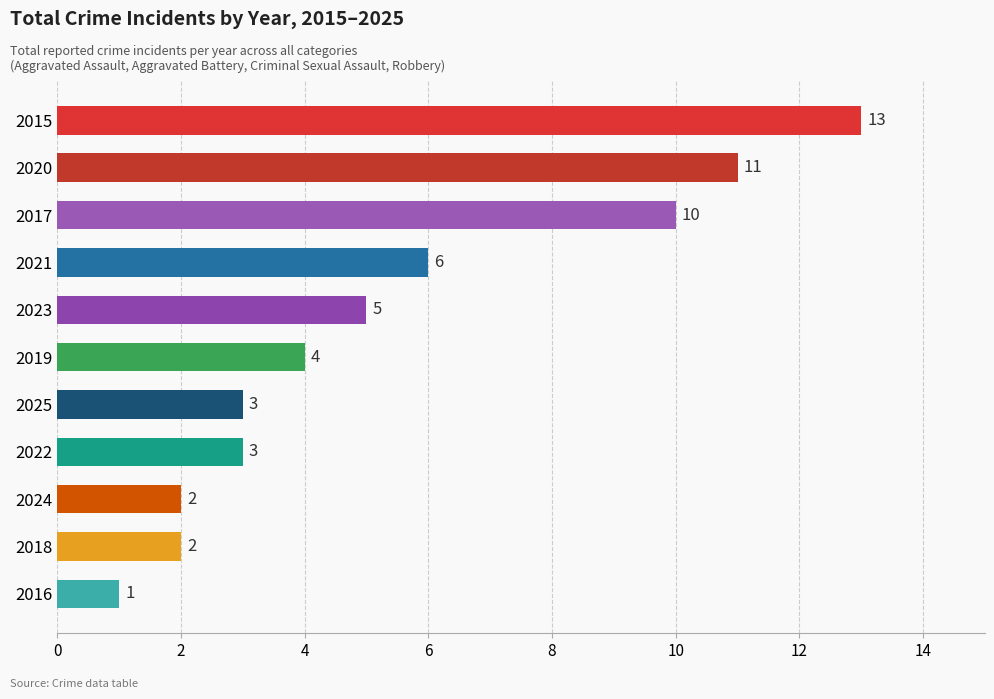

Where is the data nearest to the value 7?

2021